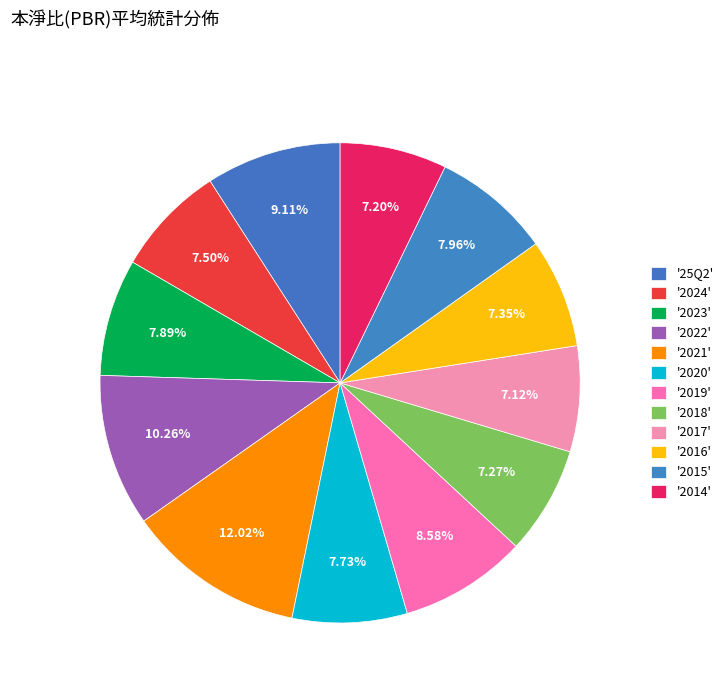

How many slices are in this pie chart?

12